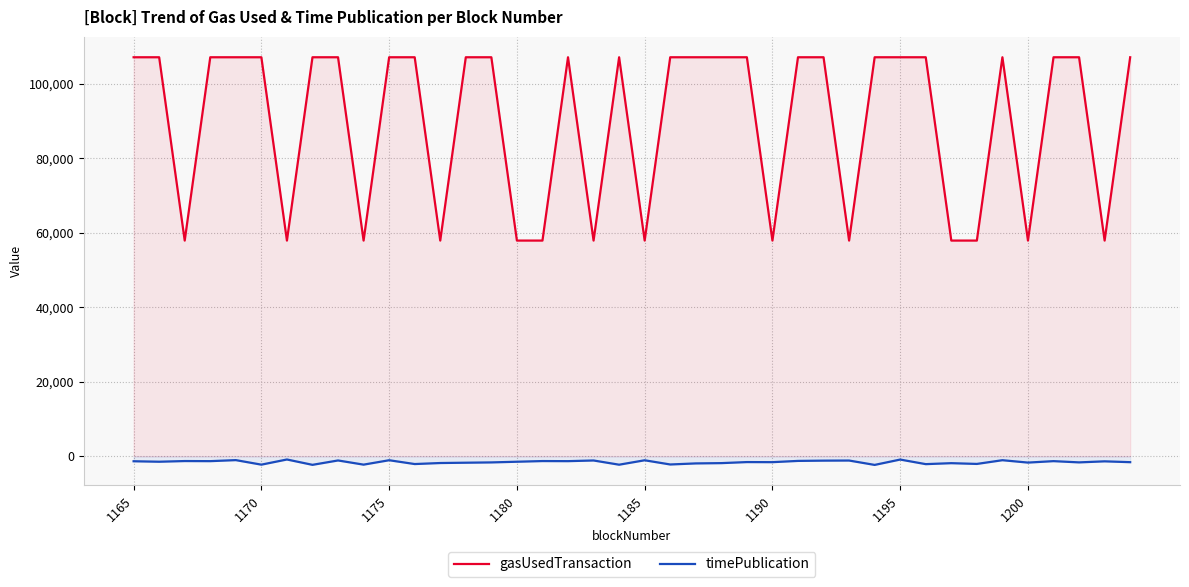

What is the maximum value shown in the chart?

107097